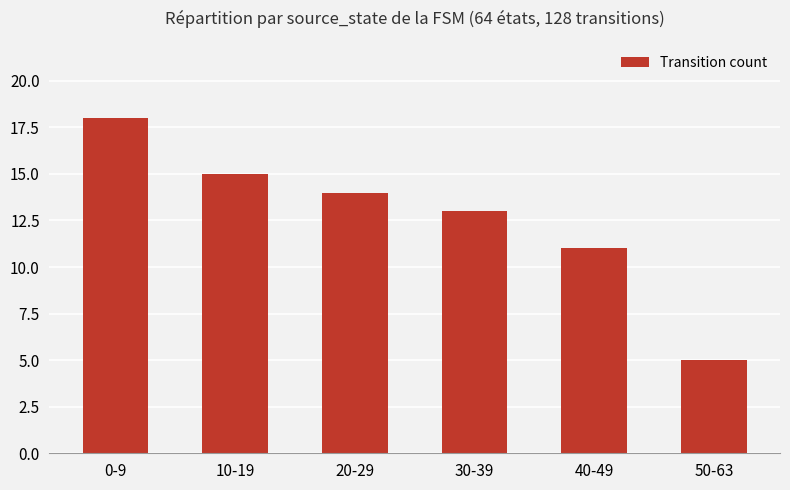

Which has a higher value, 10-19 or 0-9?

0-9